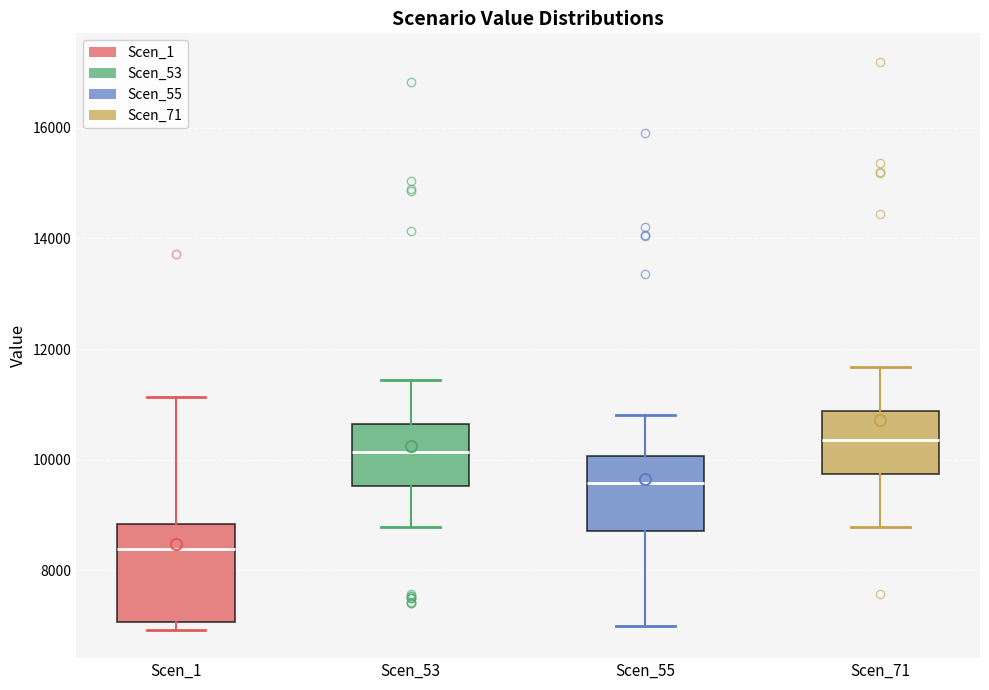

Where is the lower edge of the box for Scen_71 on the y-axis? The values are not printed on the chart, so give them approximately, as read against the axis.

9800